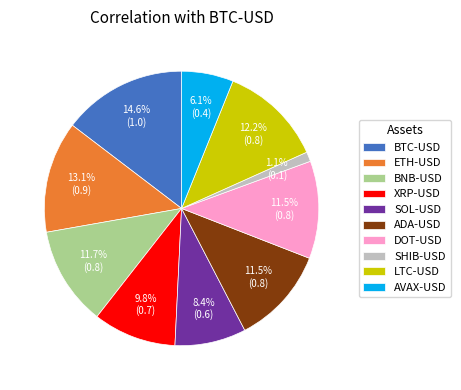

To the nearest percent, what is the average slice percentage?

10%